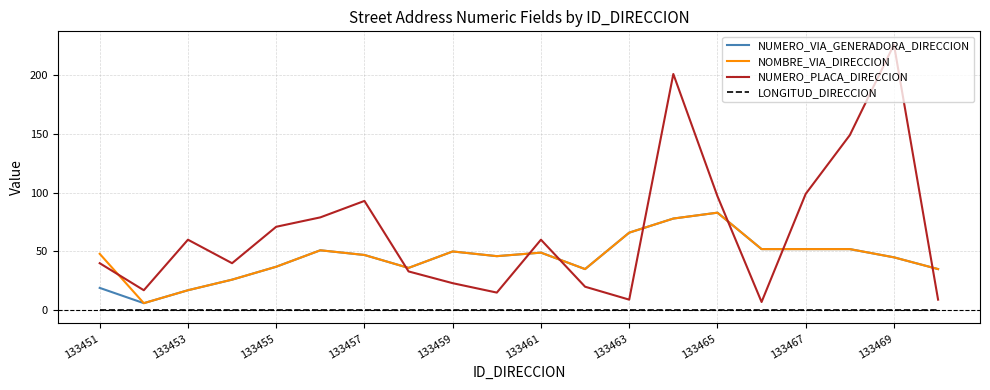

True or false: LONGITUD_DIRECCION and NUMERO_PLACA_DIRECCION cross at least once.

False